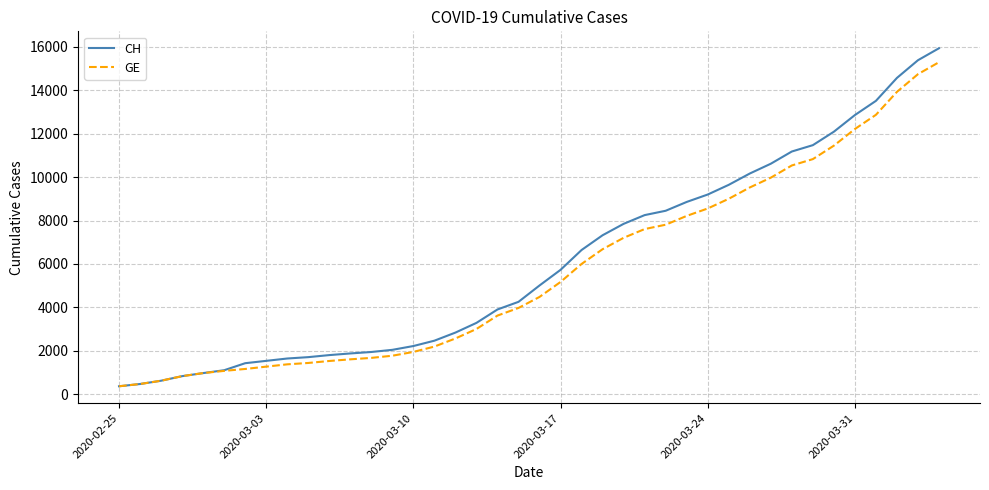

What is the smallest value displayed?

375